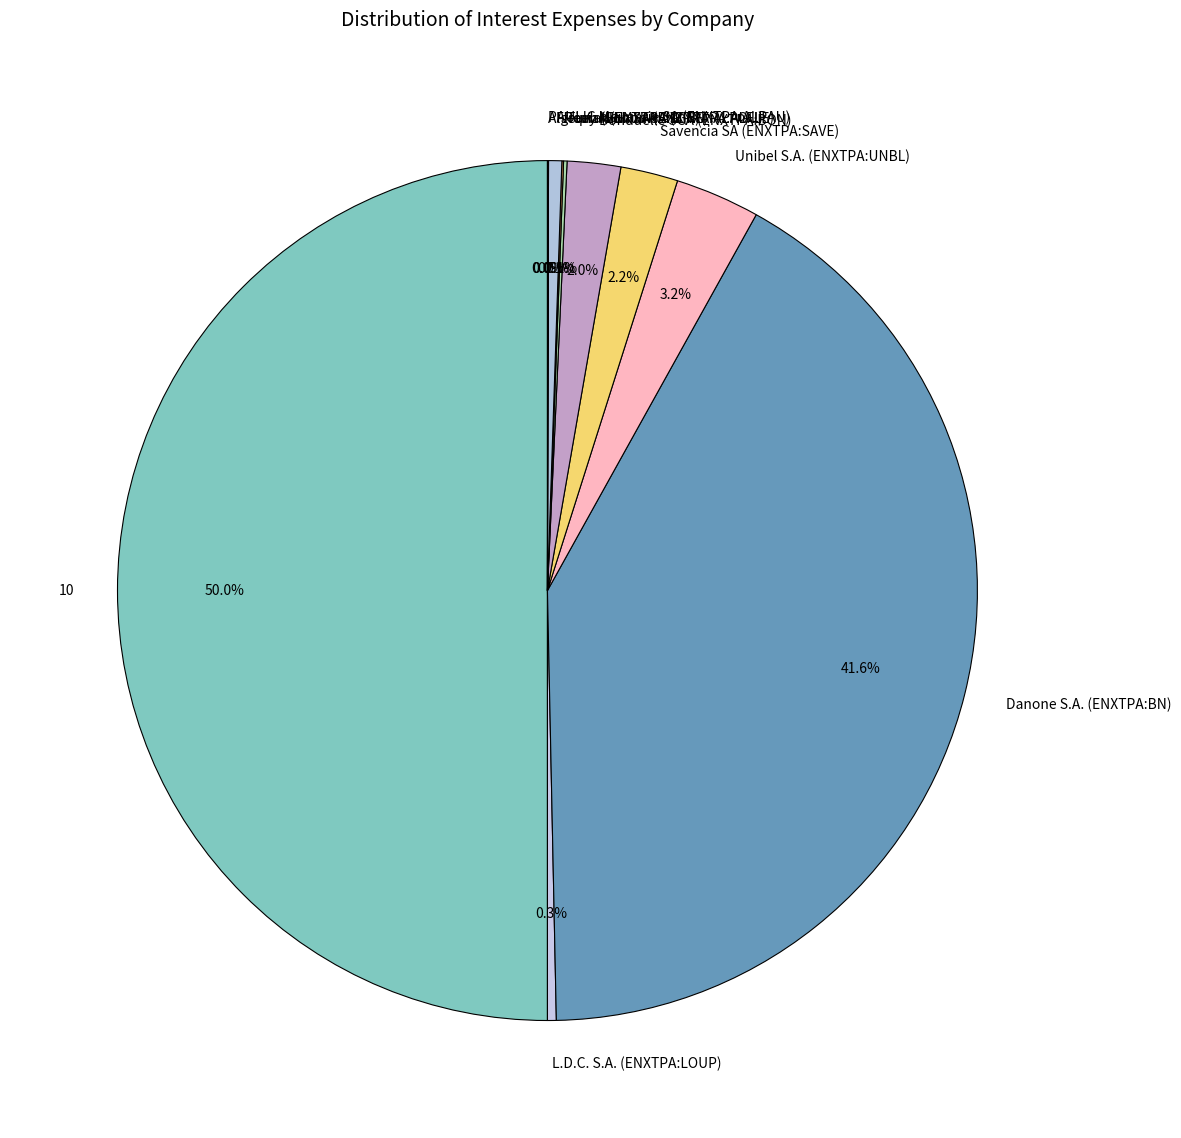

Does Savencia SA (ENXTPA:SAVE) account for over 50% of the chart?

No